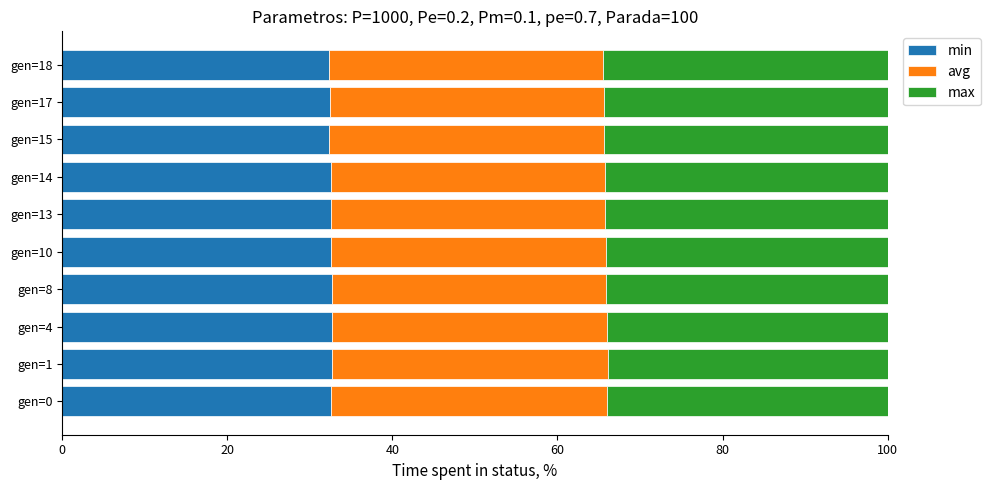

What is the total value across all series at gen=0?

100.0